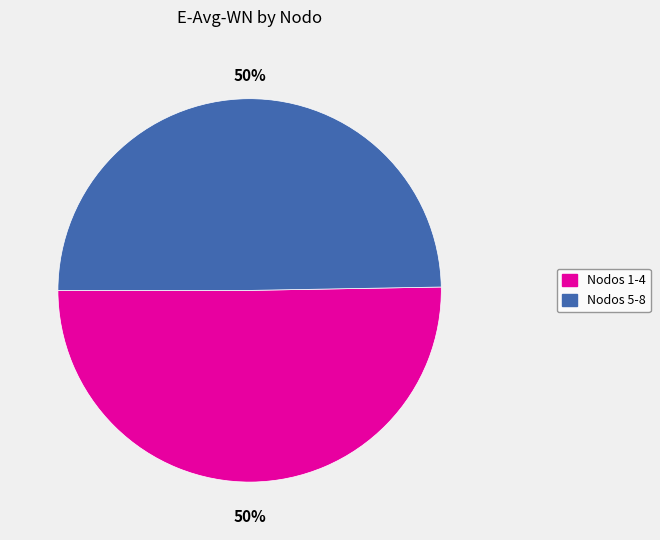

How many slices are in this pie chart?

2